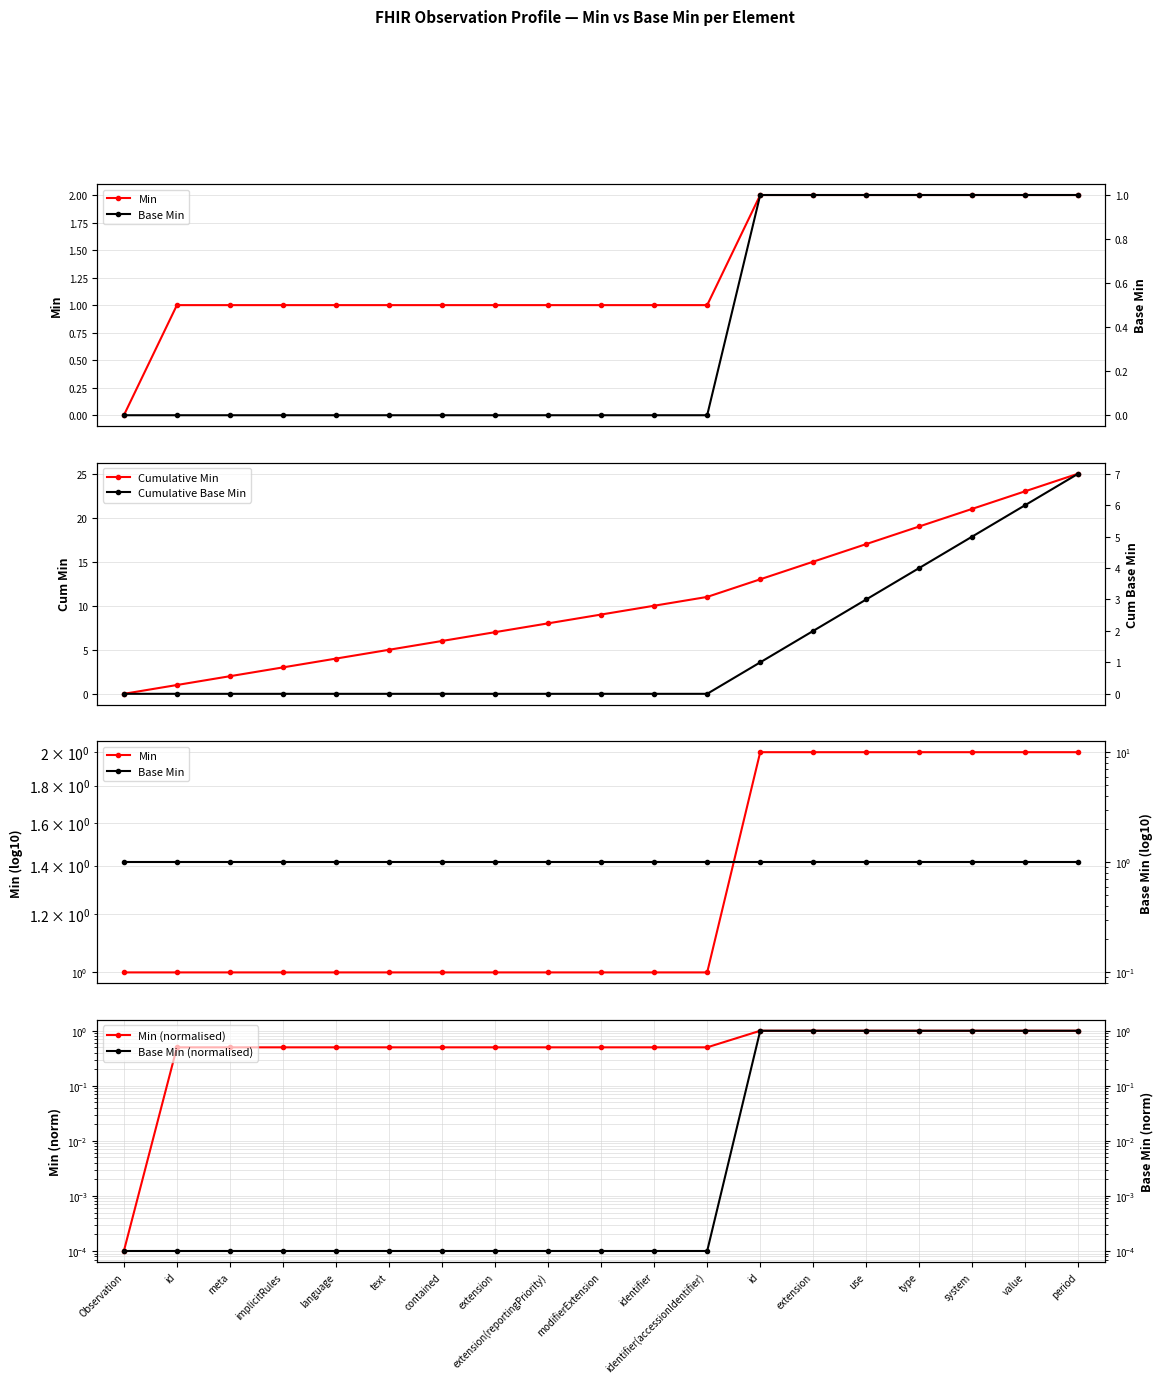

At identifier, list the series in order from largest to smallest.

Cumulative Min, Min, Base Min, Min (normalised), Base Min (normalised), Cumulative Base Min